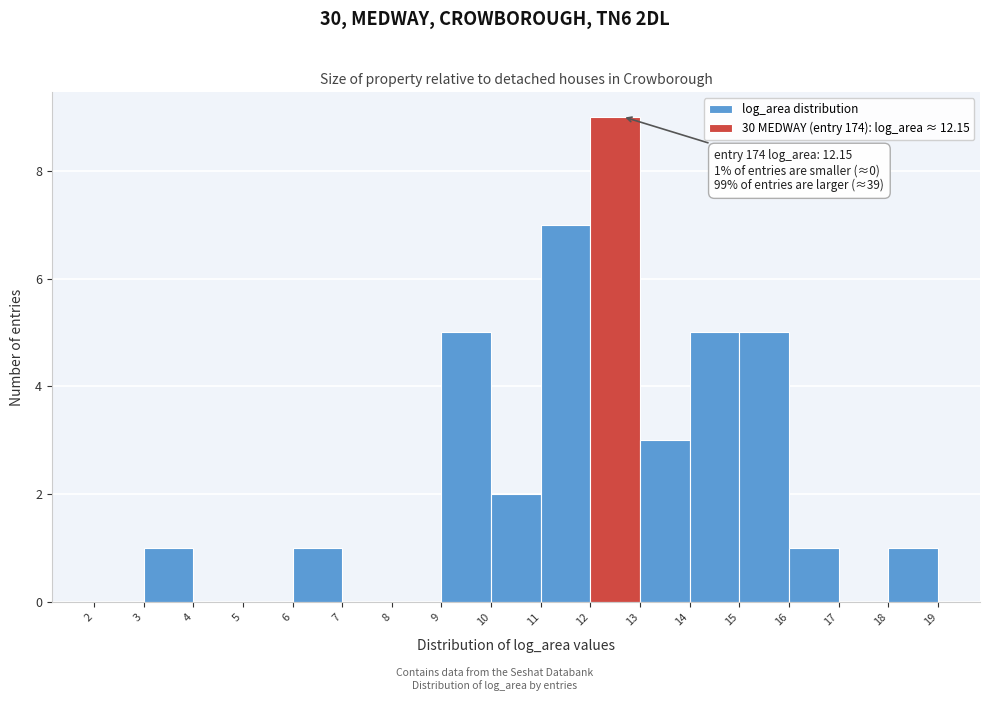

Which range on the x-axis has the tallest bar?

12 to 13